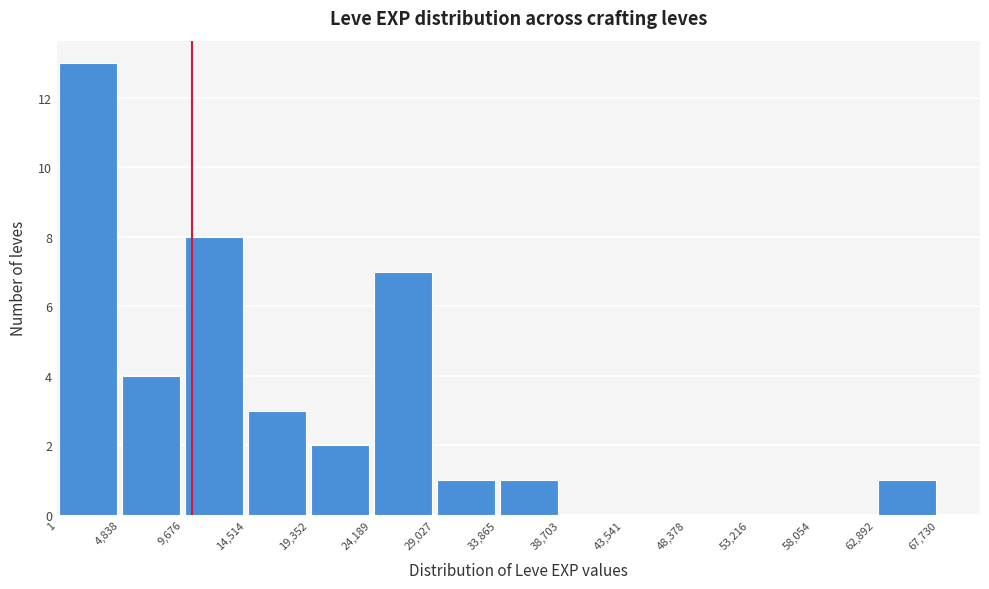

What is the height of the bar covering 24,189 to 29,027 on the x-axis? The values are not printed on the chart, so give them approximately, as read against the axis.

7